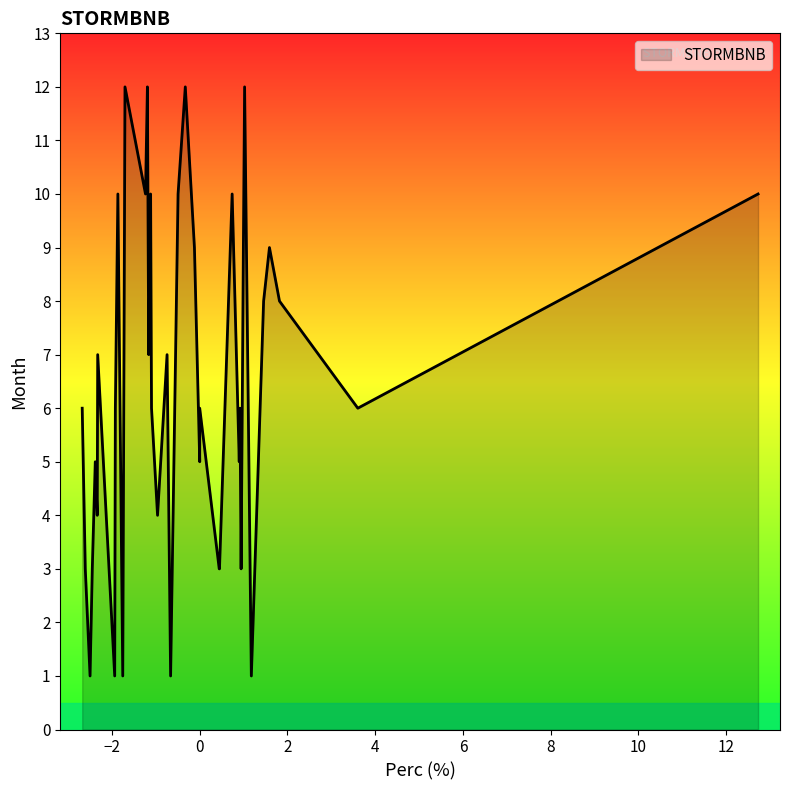

How many distinct data groups are displayed?

1